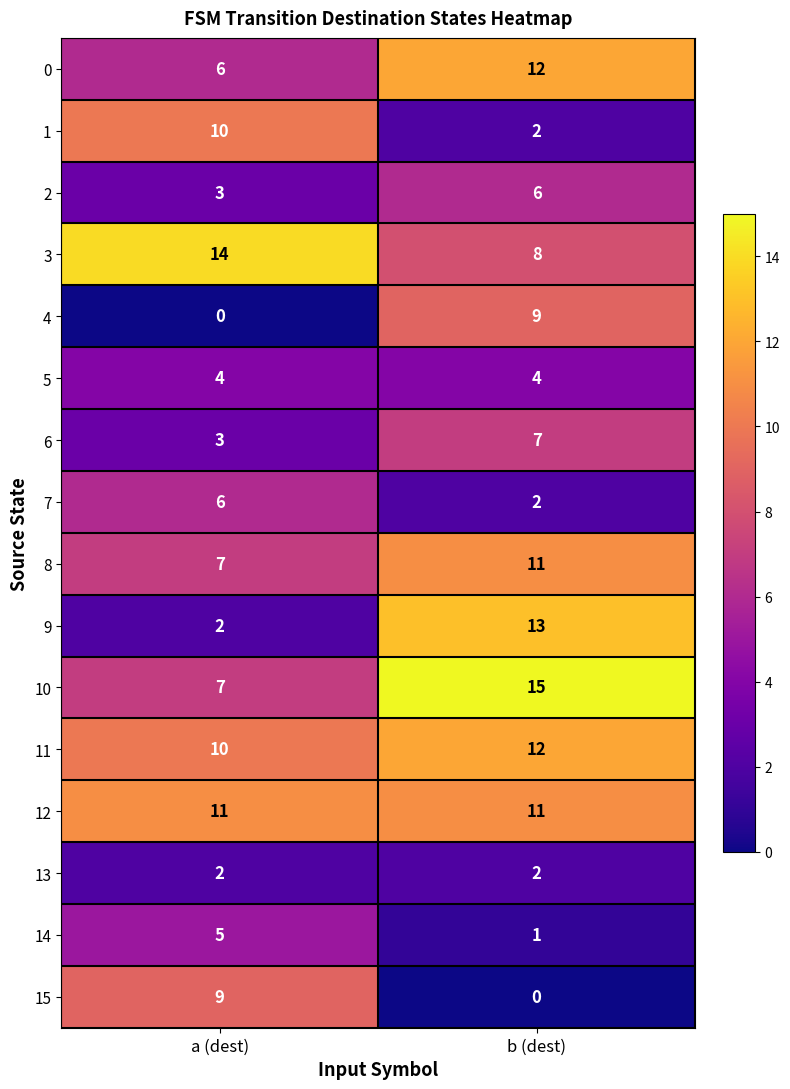

At which label does 11 reach its peak?

b (dest)